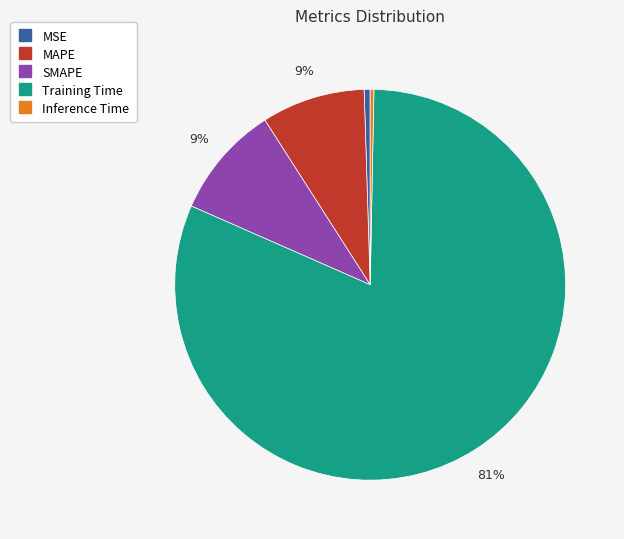

Does any single category account for the majority?

Yes